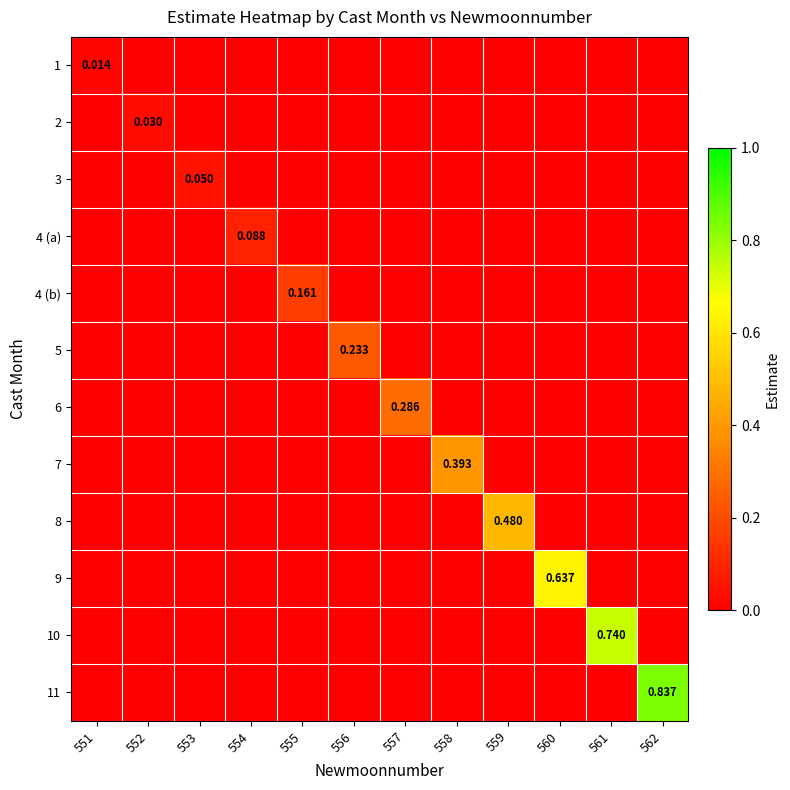

Rank the series at 557 from highest to lowest value.

6, 1, 2, 3, 4 (a), 4 (b), 5, 7, 8, 9, 10, 11